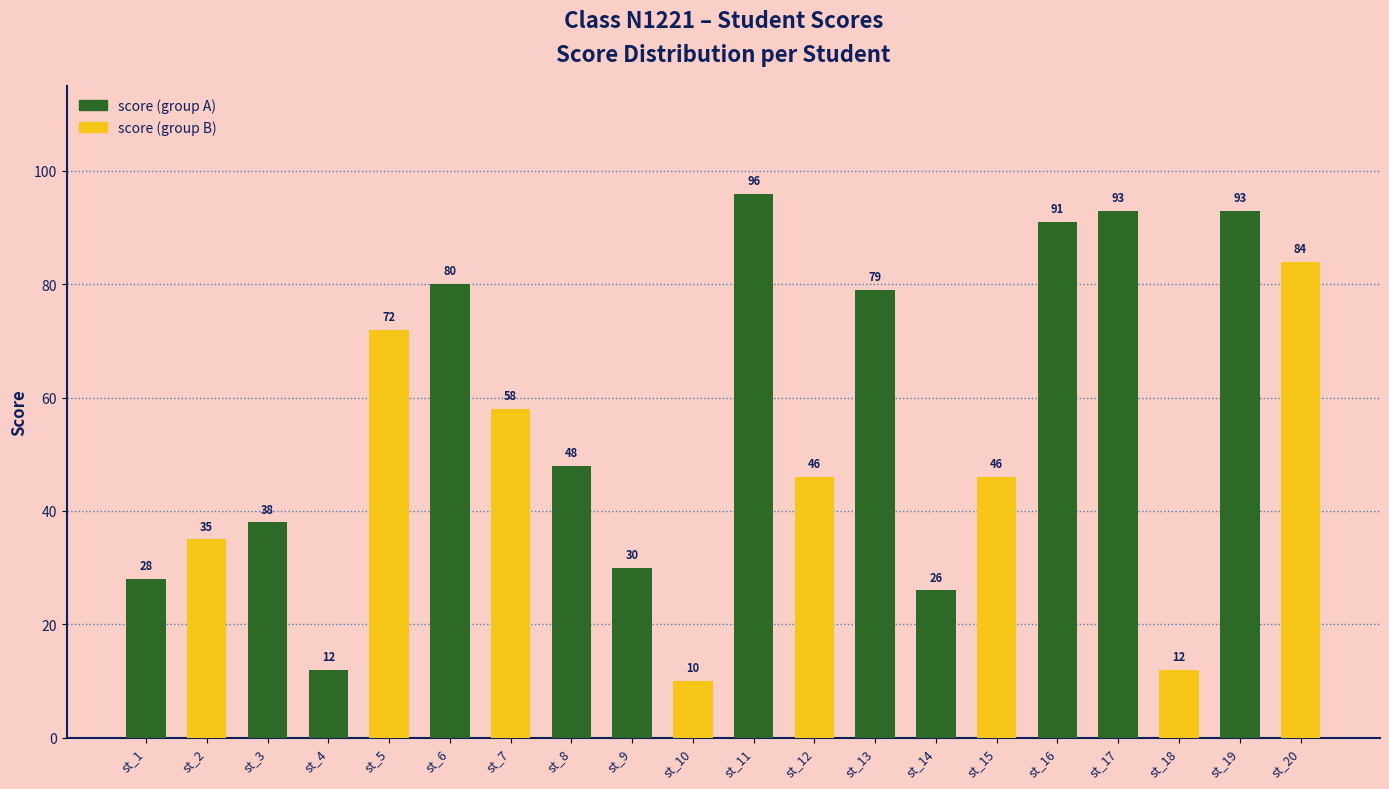

What is the smallest value displayed?

10